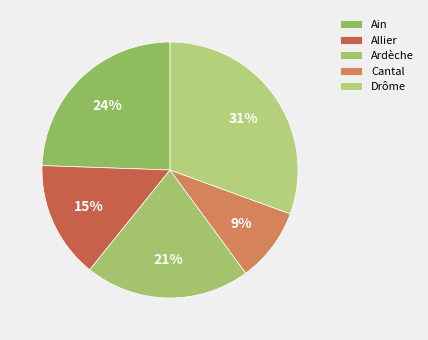

Count the number of slices in the pie.

5